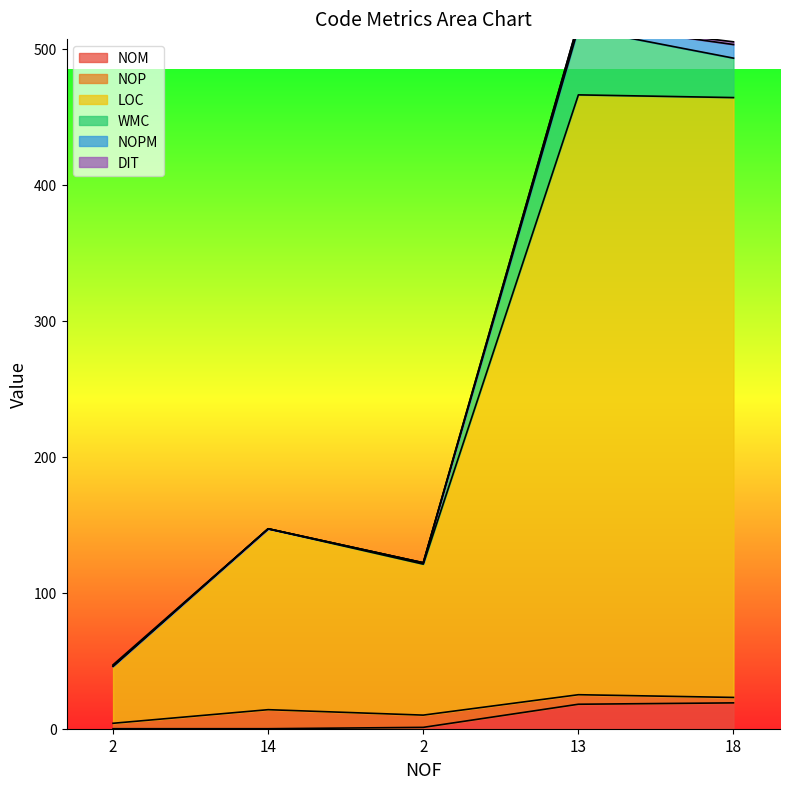

At which label does DIT reach its peak?

18